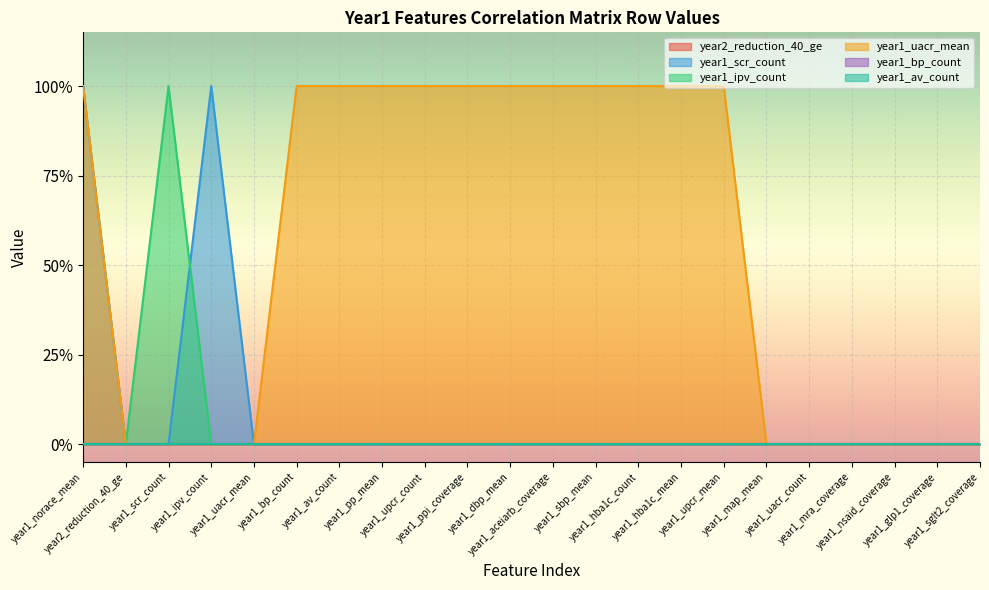

Is it true that year1_uacr_mean equals 1 at year1_uacr_mean?

False